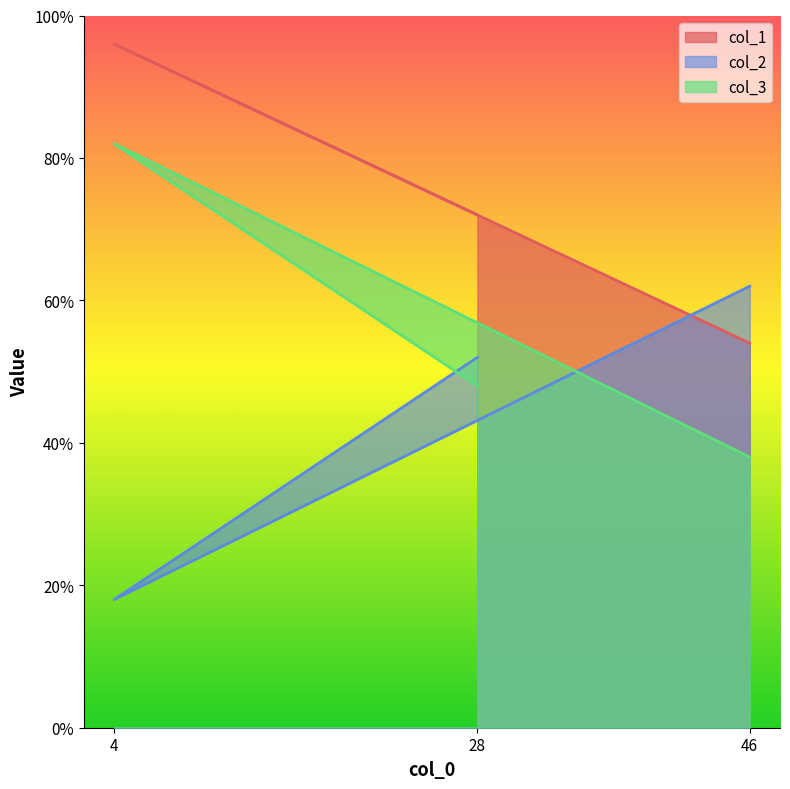

Does the chart have visible grid lines?

No